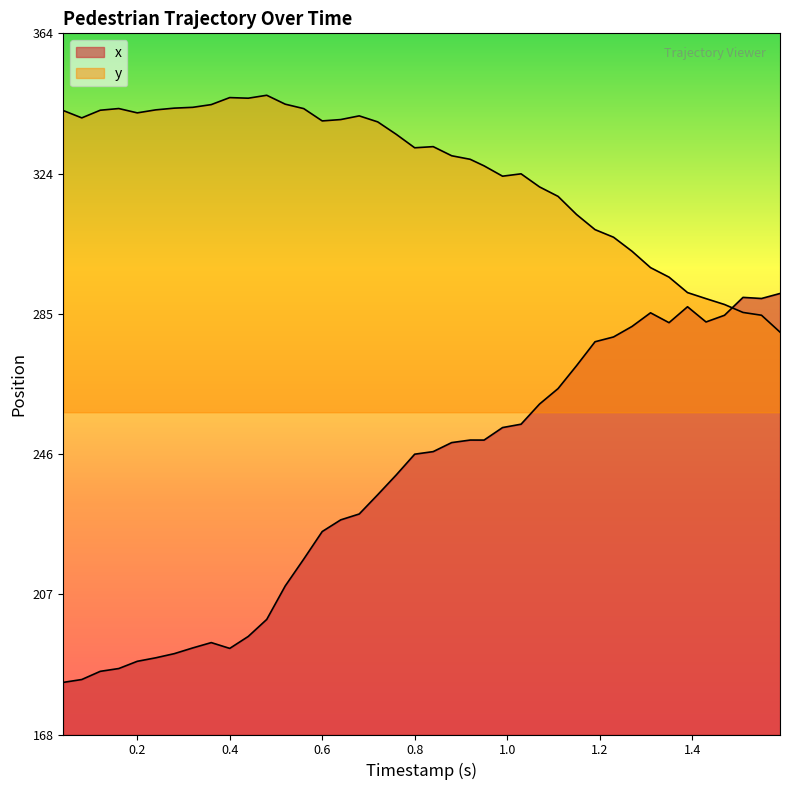

What is the sum of all y values?

12973.4